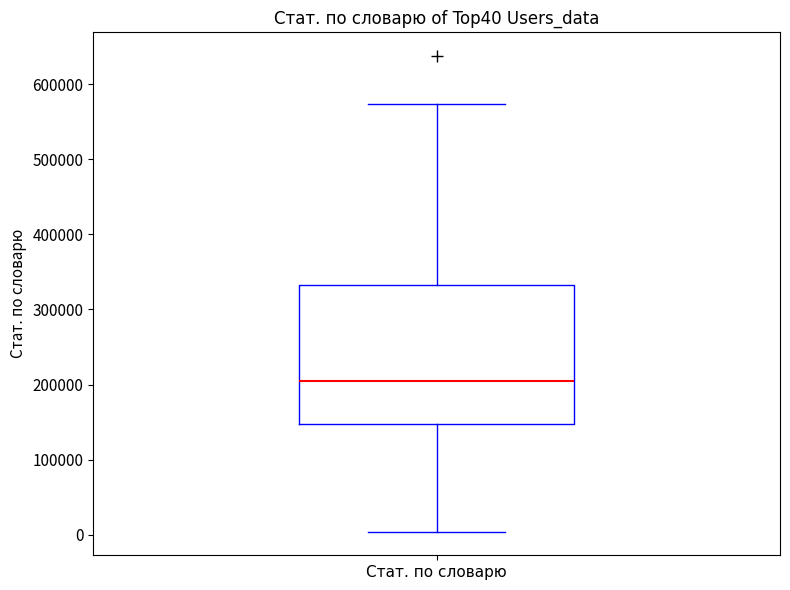

Where does the upper whisker of the box for Стат. по словарю end on the y-axis? The values are not printed on the chart, so give them approximately, as read against the axis.

570000